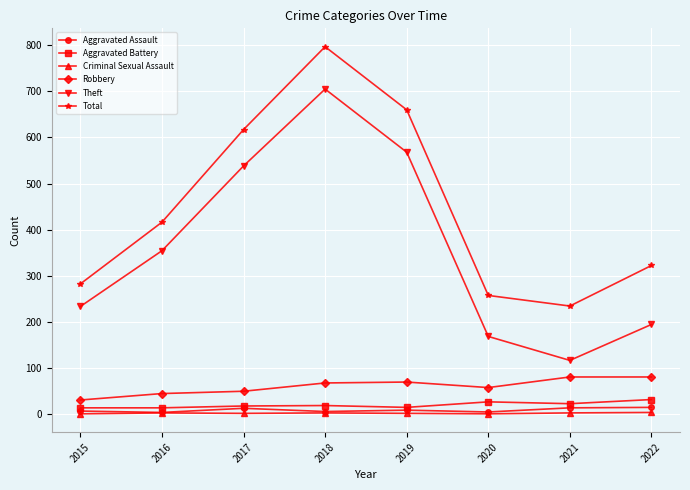

The Robbery series shows 80 at 2021. True or false?

True